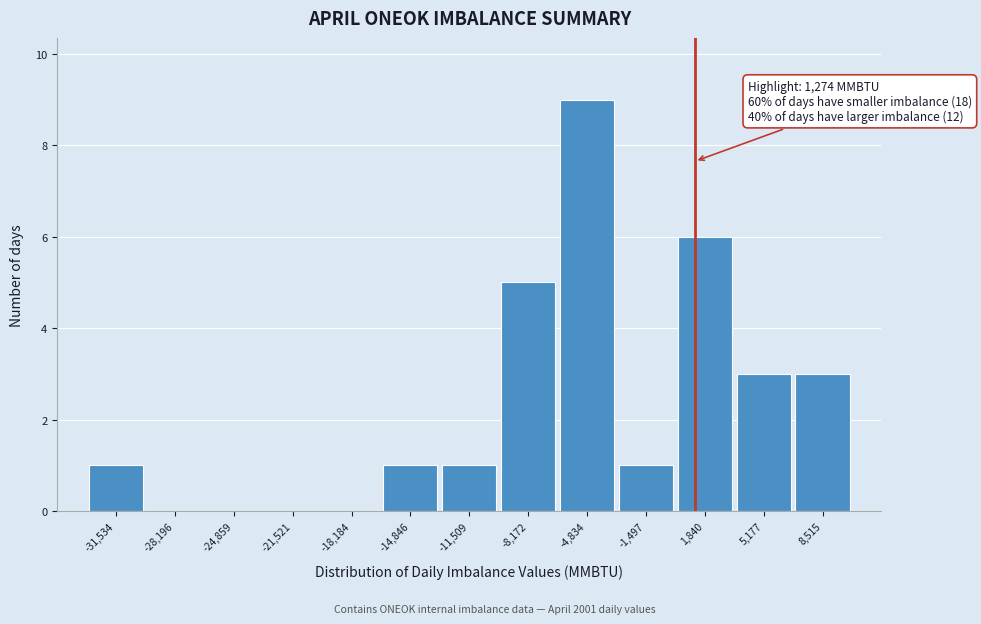

Over which range of the x-axis is the bar tallest?

-6500 to -3000